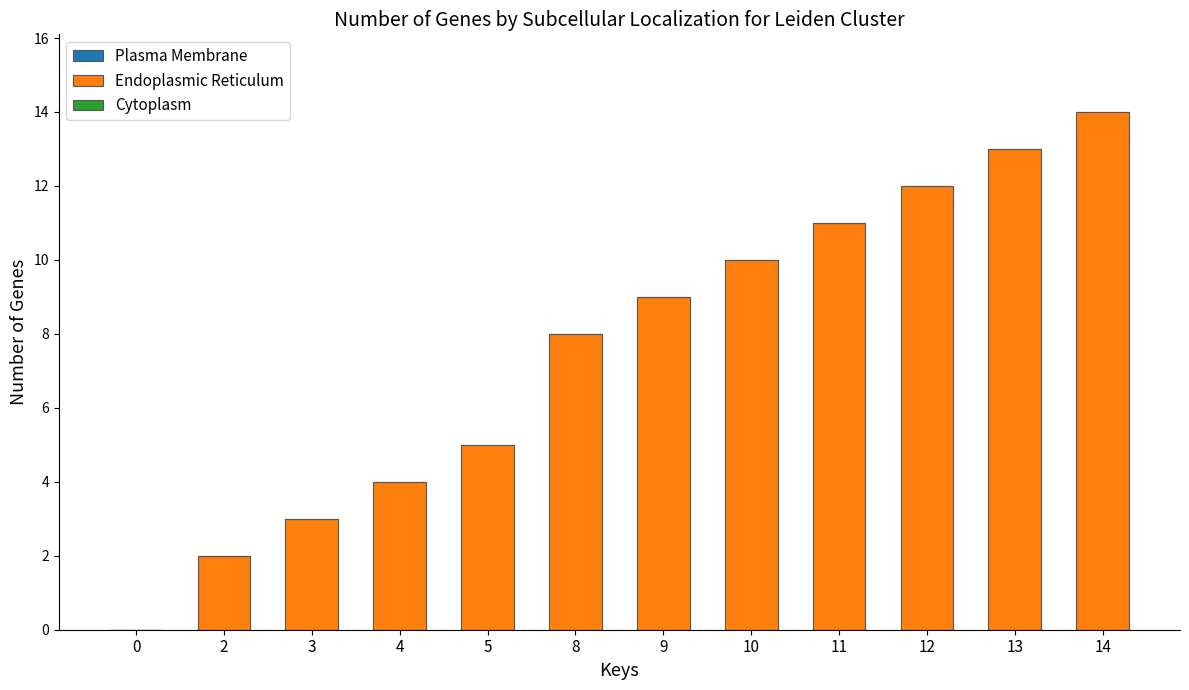

True or false: the data shows 3 at 3.

True